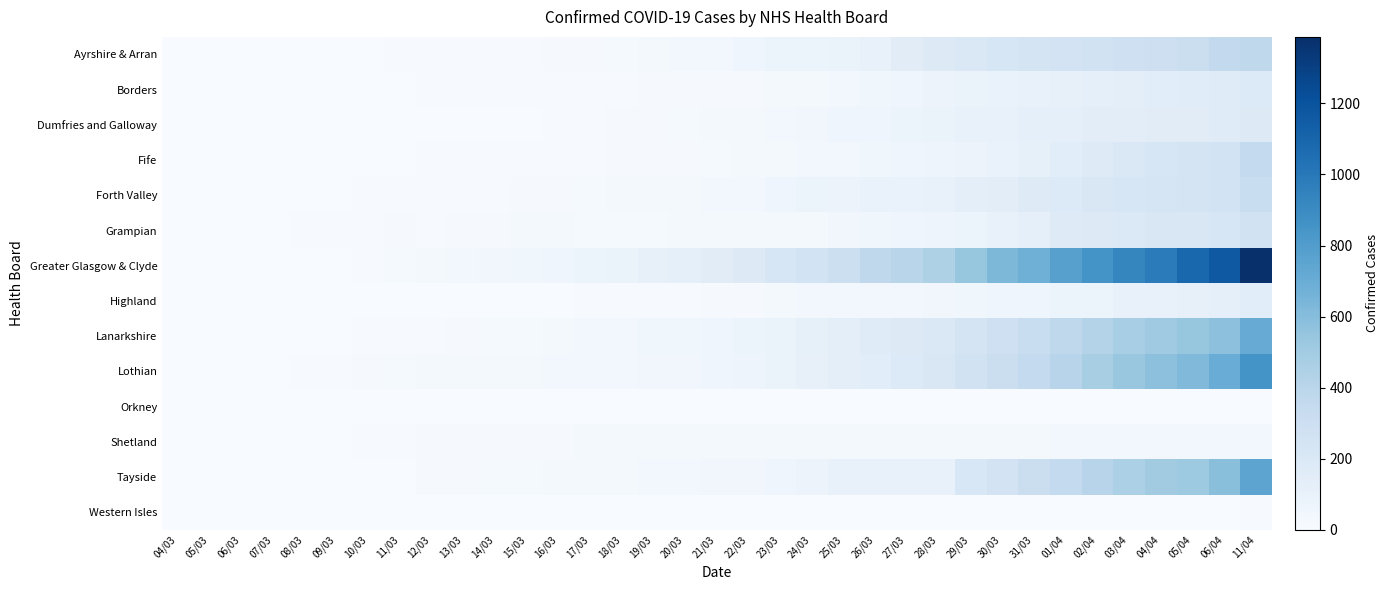

Reading left to right, what are all the values shown in this chart?

Ayrshire & Arran: 04/03=1	05/03=1	06/03=1	07/03=1	08/03=3	09/03=4	10/03=4	11/03=6	12/03=6	13/03=7	14/03=6	15/03=9	16/03=12	17/03=16	18/03=21	19/03=25	20/03=34	21/03=41	22/03=57	23/03=74	24/03=75	25/03=90	26/03=108	27/03=154	28/03=177	29/03=199	30/03=221	31/03=240	01/04=254	02/04=267	03/04=288	04/04=296	05/04=312	06/04=362	11/04=376
Borders: 04/03=0	05/03=0	06/03=0	07/03=0	08/03=2	09/03=2	10/03=3	11/03=5	12/03=7	13/03=7	14/03=7	15/03=7	16/03=8	17/03=9	18/03=10	19/03=11	20/03=12	21/03=12	22/03=15	23/03=23	24/03=28	25/03=35	26/03=50	27/03=63	28/03=77	29/03=87	30/03=93	31/03=100	01/04=110	02/04=130	03/04=139	04/04=149	05/04=160	06/04=167	11/04=189
Dumfries and Galloway: 04/03=0	05/03=0	06/03=0	07/03=0	08/03=0	09/03=0	10/03=0	11/03=0	12/03=0	13/03=1	14/03=1	15/03=4	16/03=6	17/03=10	18/03=13	19/03=16	20/03=18	21/03=26	22/03=31	23/03=39	24/03=47	25/03=60	26/03=63	27/03=74	28/03=92	29/03=100	30/03=104	31/03=122	01/04=127	02/04=141	03/04=144	04/04=152	05/04=155	06/04=163	11/04=179
Fife: 04/03=2	05/03=2	06/03=2	07/03=2	08/03=2	09/03=2	10/03=3	11/03=4	12/03=6	13/03=7	14/03=7	15/03=7	16/03=8	17/03=9	18/03=12	19/03=13	20/03=16	21/03=19	22/03=25	23/03=29	24/03=40	25/03=41	26/03=51	27/03=58	28/03=70	29/03=76	30/03=96	31/03=119	01/04=147	02/04=173	03/04=200	04/04=227	05/04=239	06/04=255	11/04=356
Forth Valley: 04/03=2	05/03=2	06/03=2	07/03=2	08/03=2	09/03=2	10/03=6	11/03=6	12/03=6	13/03=10	14/03=10	15/03=12	16/03=15	17/03=17	18/03=23	19/03=27	20/03=30	21/03=40	22/03=43	23/03=59	24/03=75	25/03=81	26/03=95	27/03=94	28/03=103	29/03=131	30/03=146	31/03=172	01/04=189	02/04=208	03/04=226	04/04=231	05/04=243	06/04=259	11/04=324
Grampian: 04/03=3	05/03=4	06/03=4	07/03=4	08/03=6	09/03=6	10/03=7	11/03=11	12/03=9	13/03=12	14/03=12	15/03=22	16/03=24	17/03=18	18/03=19	19/03=20	20/03=23	21/03=24	22/03=24	23/03=29	24/03=31	25/03=45	26/03=52	27/03=62	28/03=66	29/03=86	30/03=108	31/03=128	01/04=173	02/04=177	03/04=194	04/04=209	05/04=210	06/04=223	11/04=261
Greater Glasgow & Clyde: 04/03=1	05/03=2	06/03=2	07/03=3	08/03=3	09/03=5	10/03=10	11/03=21	12/03=31	13/03=39	14/03=44	15/03=49	16/03=57	17/03=71	18/03=91	19/03=110	20/03=130	21/03=152	22/03=183	23/03=221	24/03=258	25/03=299	26/03=376	27/03=401	28/03=449	29/03=547	30/03=632	31/03=682	01/04=779	02/04=851	03/04=931	04/04=984	05/04=1094	06/04=1166	11/04=1387
Highland: 04/03=0	05/03=0	06/03=0	07/03=0	08/03=0	09/03=0	10/03=0	11/03=0	12/03=1	13/03=2	14/03=2	15/03=5	16/03=5	17/03=6	18/03=6	19/03=8	20/03=8	21/03=12	22/03=13	23/03=22	24/03=39	25/03=33	26/03=36	27/03=42	28/03=44	29/03=51	30/03=58	31/03=65	01/04=72	02/04=85	03/04=99	04/04=102	05/04=112	06/04=122	11/04=148
Lanarkshire: 04/03=0	05/03=2	06/03=2	07/03=3	08/03=3	09/03=4	10/03=7	11/03=7	12/03=10	13/03=16	14/03=20	15/03=21	16/03=25	17/03=33	18/03=41	19/03=49	20/03=49	21/03=58	22/03=75	23/03=87	24/03=114	25/03=140	26/03=165	27/03=184	28/03=197	29/03=244	30/03=284	31/03=320	01/04=377	02/04=427	03/04=478	04/04=512	05/04=547	06/04=575	11/04=707
Lothian: 04/03=0	05/03=2	06/03=2	07/03=5	08/03=7	09/03=8	10/03=11	11/03=20	12/03=25	13/03=28	14/03=29	15/03=30	16/03=33	17/03=35	18/03=40	19/03=44	20/03=46	21/03=59	22/03=70	23/03=88	24/03=111	25/03=139	26/03=151	27/03=188	28/03=208	29/03=269	30/03=311	31/03=356	01/04=408	02/04=476	03/04=534	04/04=577	05/04=621	06/04=700	11/04=856
Orkney: 04/03=0	05/03=0	06/03=0	07/03=0	08/03=0	09/03=0	10/03=0	11/03=0	12/03=0	13/03=0	14/03=0	15/03=0	16/03=0	17/03=0	18/03=0	19/03=0	20/03=0	21/03=0	22/03=0	23/03=0	24/03=0	25/03=0	26/03=0	27/03=0	28/03=0	29/03=2	30/03=2	31/03=2	01/04=4	02/04=4	03/04=4	04/04=4	05/04=4	06/04=4	11/04=5
Shetland: 04/03=0	05/03=0	06/03=0	07/03=2	08/03=2	09/03=3	10/03=6	11/03=6	12/03=11	13/03=11	14/03=15	15/03=15	16/03=16	17/03=24	18/03=24	19/03=24	20/03=24	21/03=24	22/03=24	23/03=24	24/03=24	25/03=24	26/03=27	27/03=27	28/03=27	29/03=29	30/03=30	31/03=30	01/04=36	02/04=40	03/04=41	04/04=41	05/04=42	06/04=43	11/04=43
Tayside: 04/03=1	05/03=1	06/03=1	07/03=1	08/03=1	09/03=2	10/03=4	11/03=3	12/03=11	13/03=15	14/03=17	15/03=20	16/03=24	17/03=27	18/03=31	19/03=34	20/03=38	21/03=47	22/03=48	23/03=57	24/03=76	25/03=107	26/03=107	27/03=107	28/03=108	29/03=214	30/03=254	31/03=307	01/04=353	02/04=410	03/04=457	04/04=499	05/04=516	06/04=586	11/04=753
Western Isles: 04/03=0	05/03=0	06/03=0	07/03=0	08/03=0	09/03=0	10/03=0	11/03=0	12/03=0	13/03=0	14/03=0	15/03=0	16/03=0	17/03=0	18/03=0	19/03=0	20/03=0	21/03=0	22/03=0	23/03=0	24/03=0	25/03=0	26/03=0	27/03=0	28/03=0	29/03=3	30/03=3	31/03=3	01/04=3	02/04=4	03/04=4	04/04=4	05/04=4	06/04=5	11/04=6